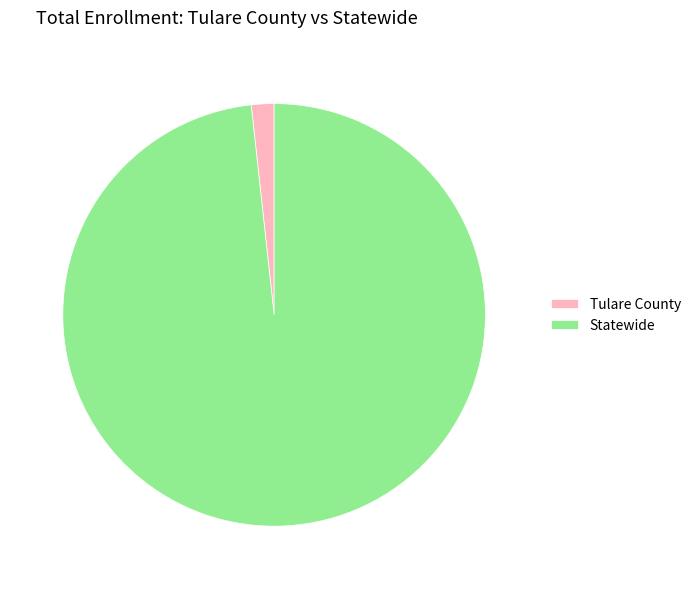

Which slice represents more than half of the pie?

Statewide